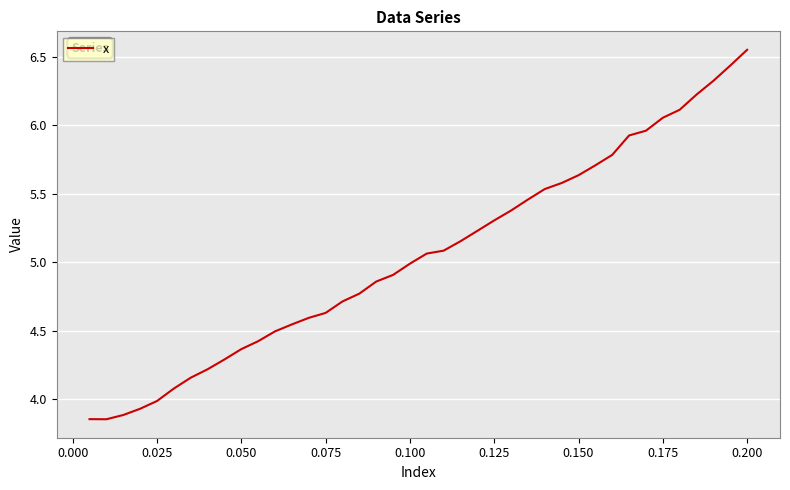

Which label corresponds to the largest value in the chart?

0.200